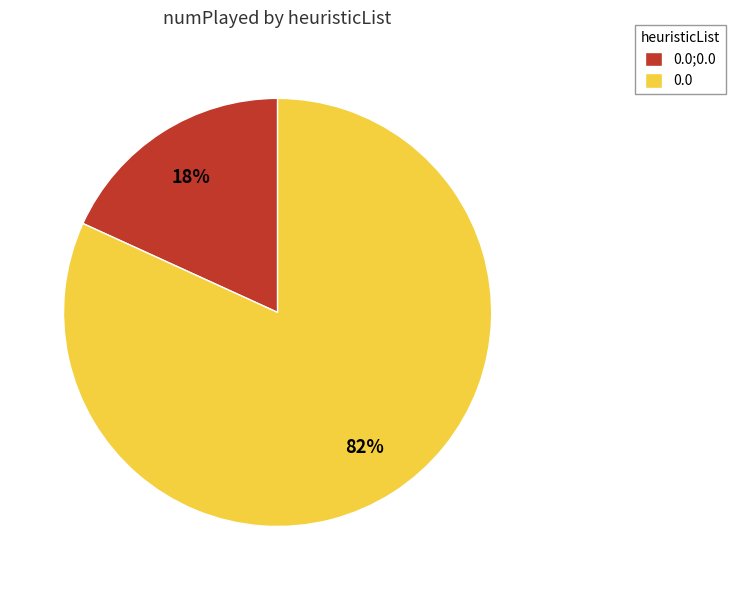

To the nearest percent, what is the difference between the largest and smallest slice percentages?

64%